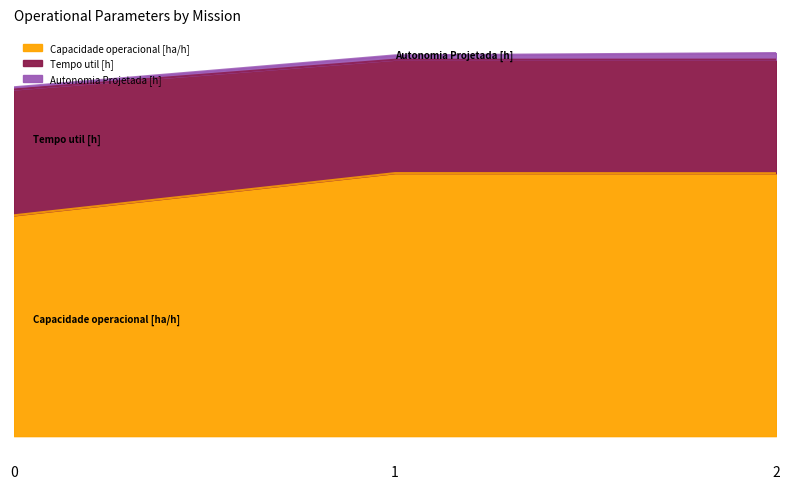

What is the average value of the Tempo util [h] series?

16.7